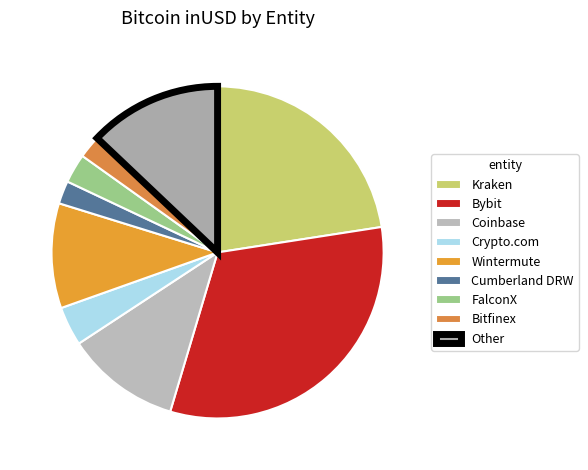

True or false: Wintermute accounts for 10% of the total.

True